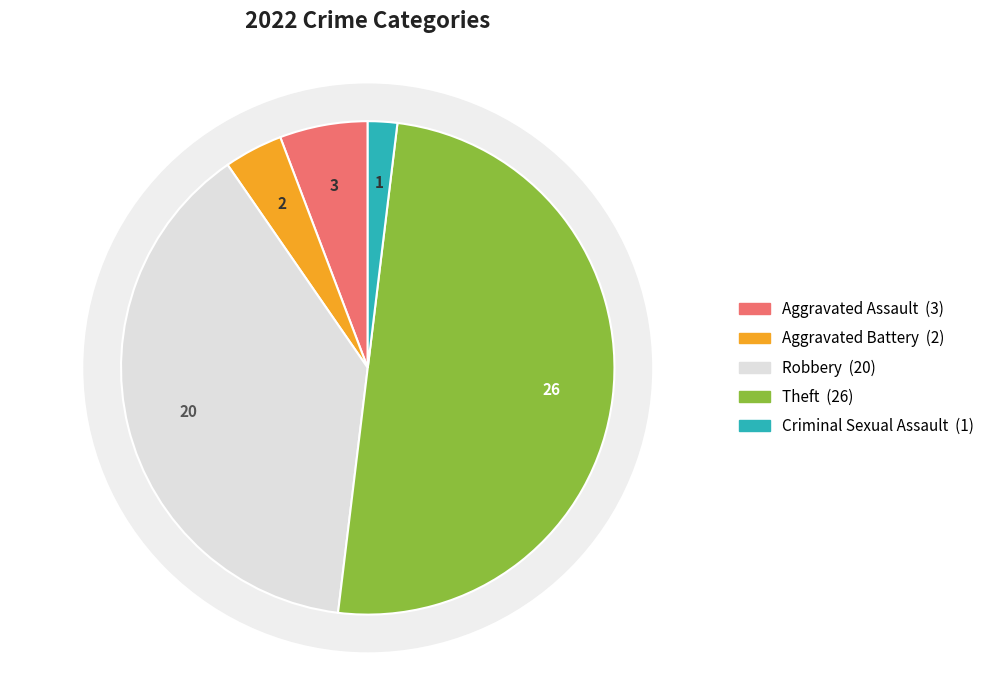

To the nearest percent, what percentage of the pie is Aggravated Battery?

4%